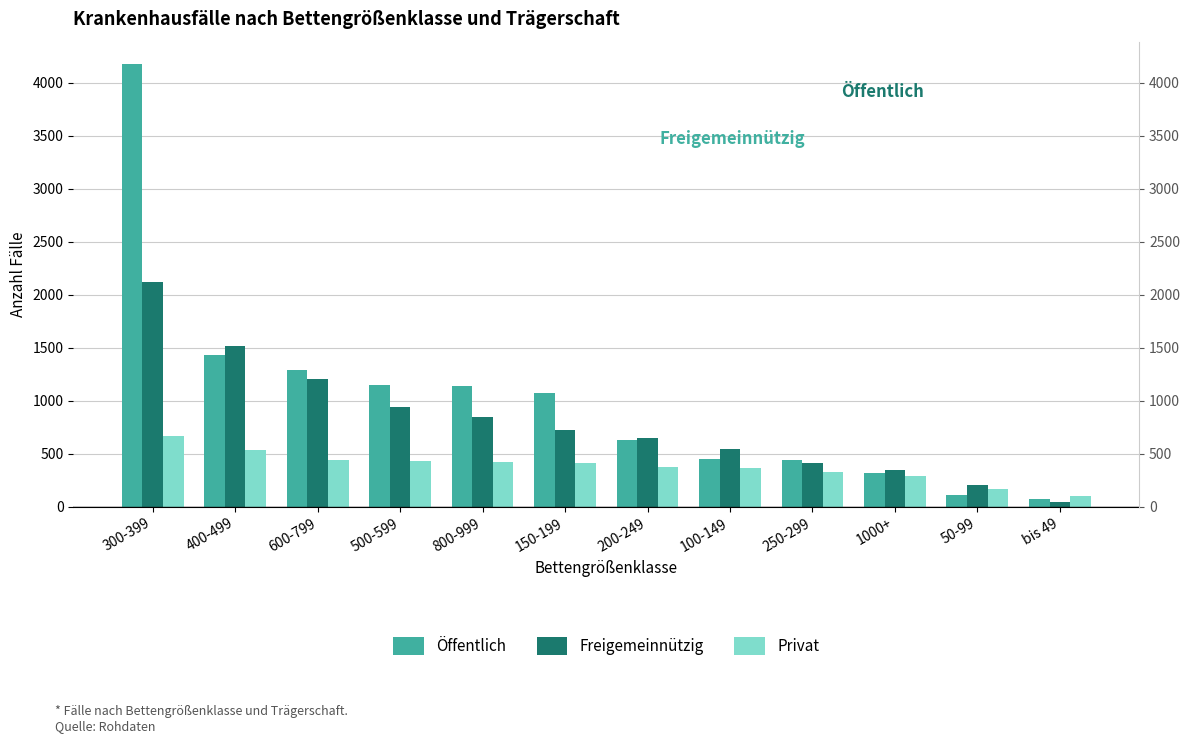

What is the difference between the highest and lowest values at 500-599?

720